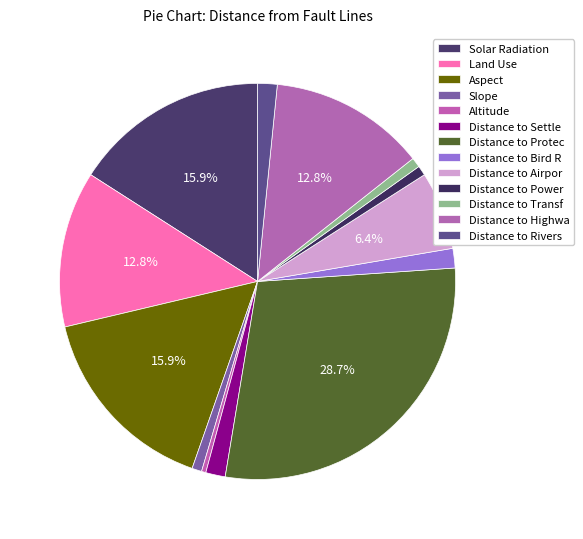

To the nearest percent, what portion does Solar Radiation represent?

16%